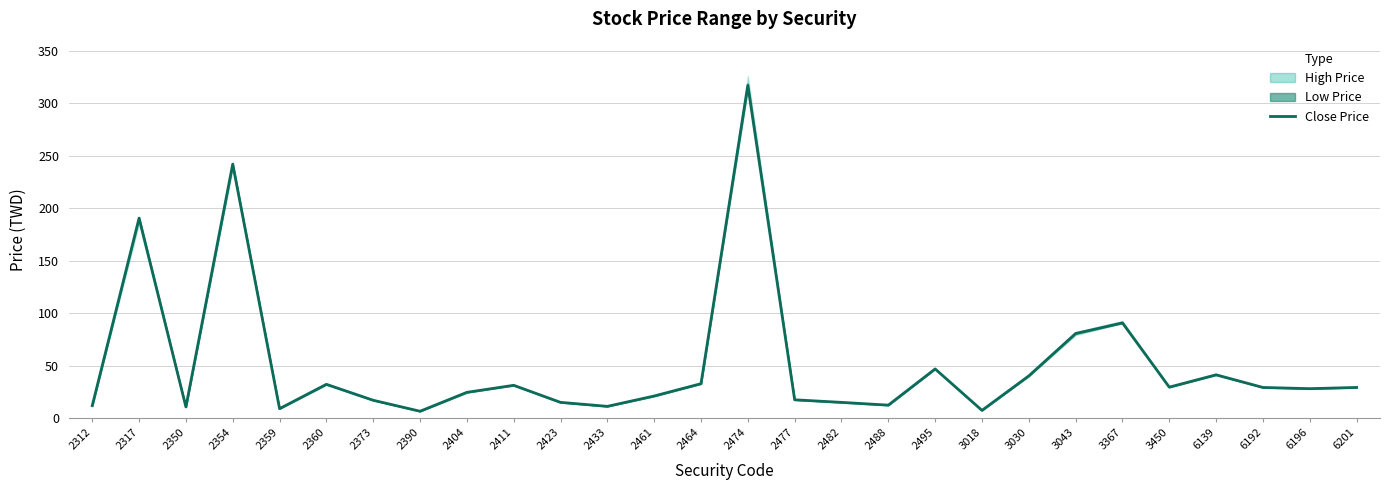

Which label corresponds to the smallest value in the chart?

2390